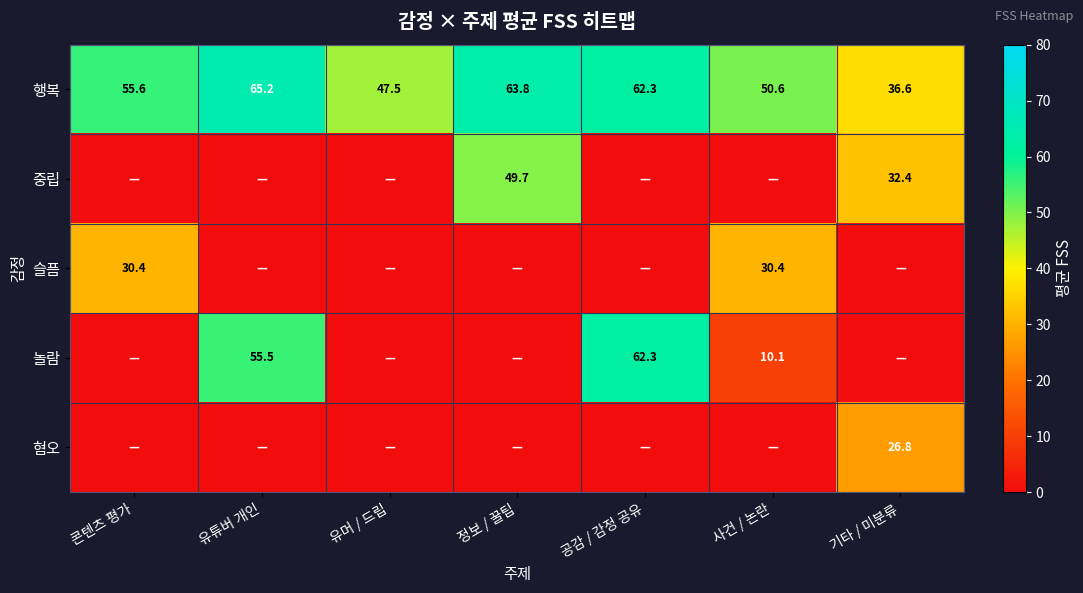

How many series are shown in this chart?

5